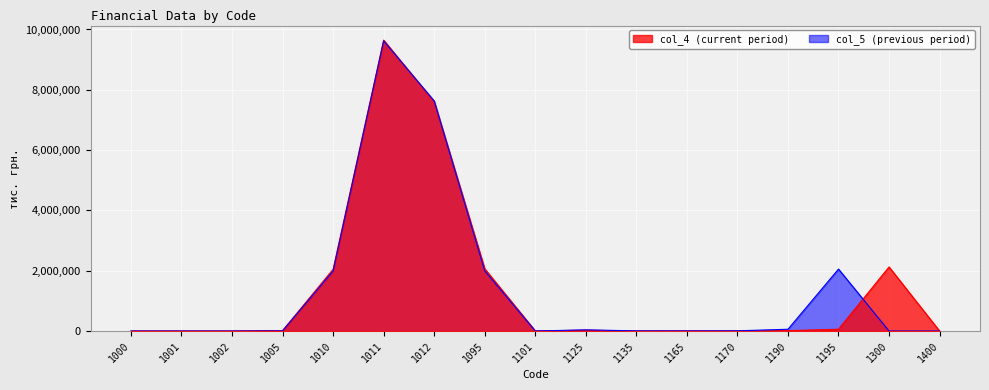

At which category does col_4 reach its first local valley?

1002